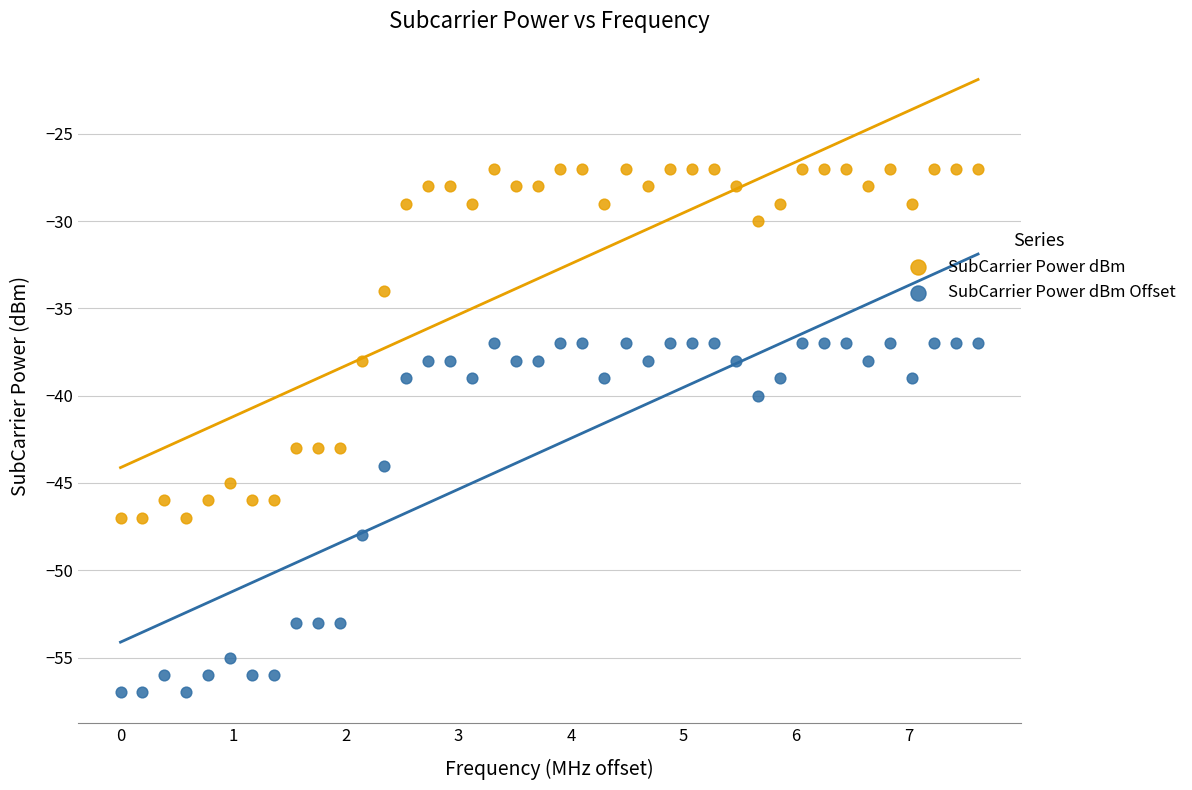

What are all the series names shown in the legend?

SubCarrier Power dBm, SubCarrier Power dBm Offset